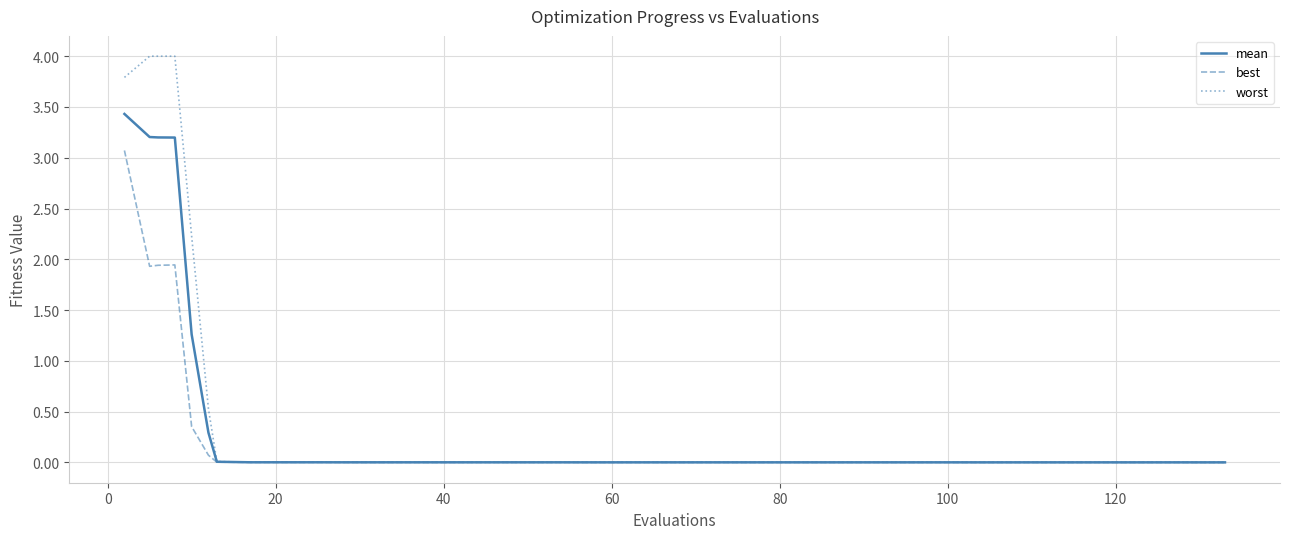

Rank the series by their maximum value, from lowest to highest.

best, mean, worst